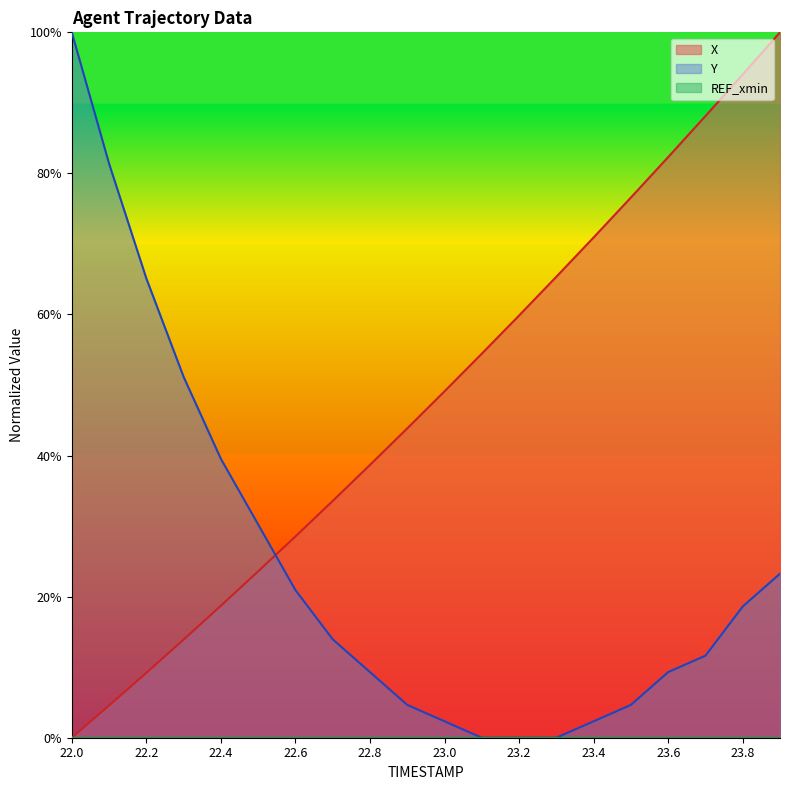

At which category does the chart reach its minimum across all series?

22.0